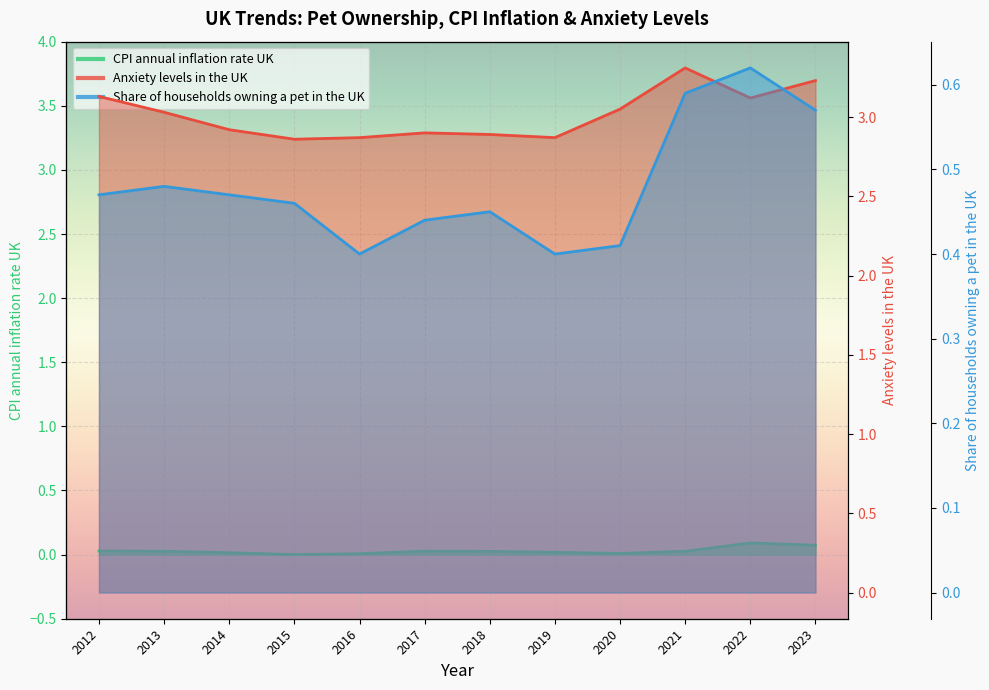

Is the value of Anxiety levels in the UK at 2013 greater than the value of CPI annual inflation rate UK at 2016?

Yes